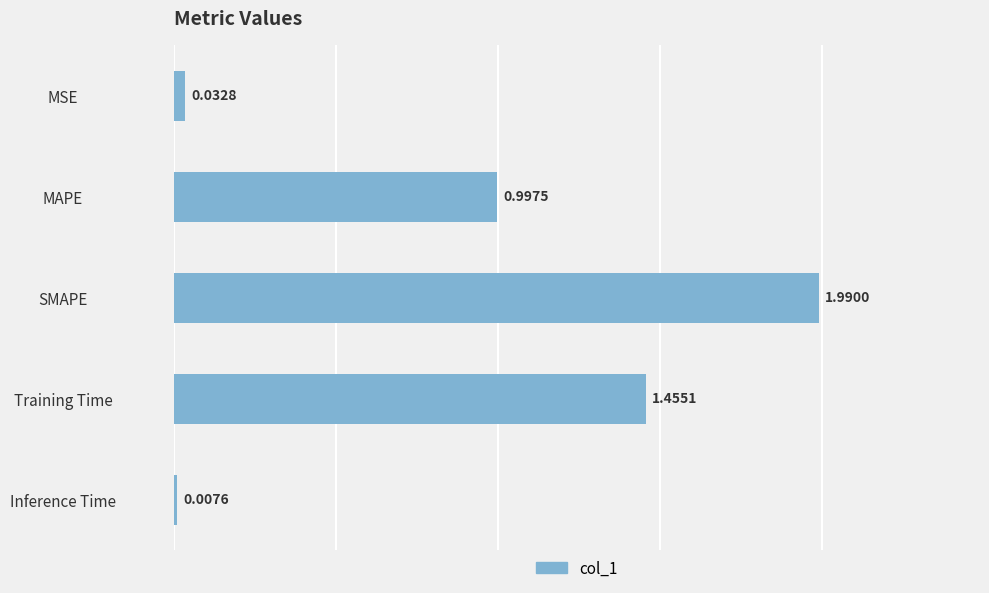

How many bars are there in total?

5